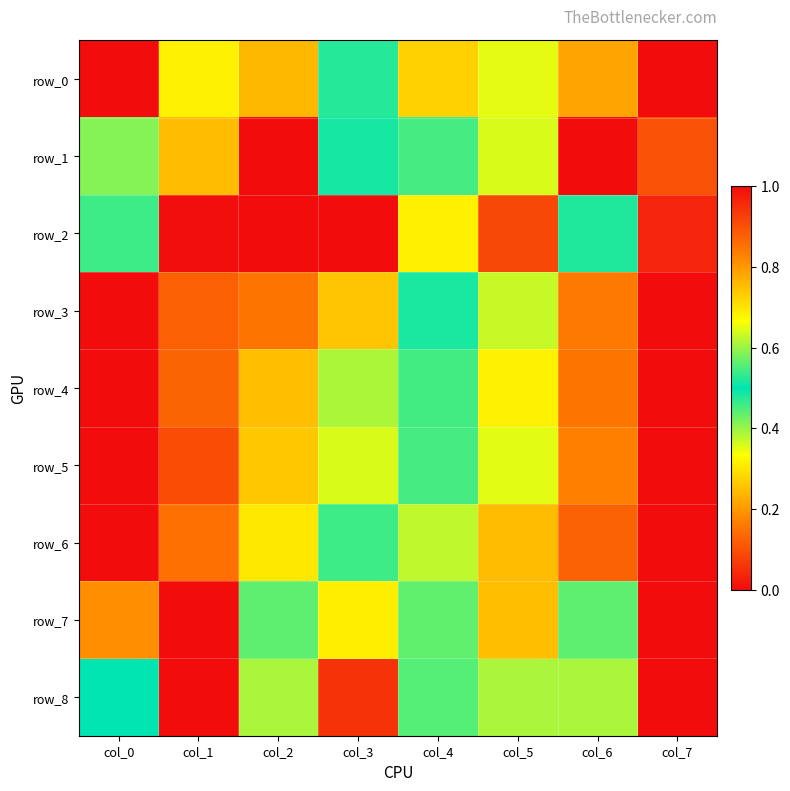

Which series has the widest spread of values?

row_0